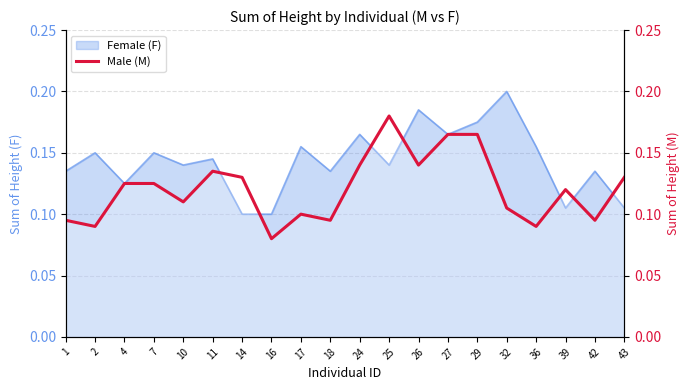

Rank the categories by value from lowest to highest.

16, 2, 36, 1, 18, 42, 17, 32, 10, 39, 4, 7, 14, 43, 11, 24, 26, 27, 29, 25